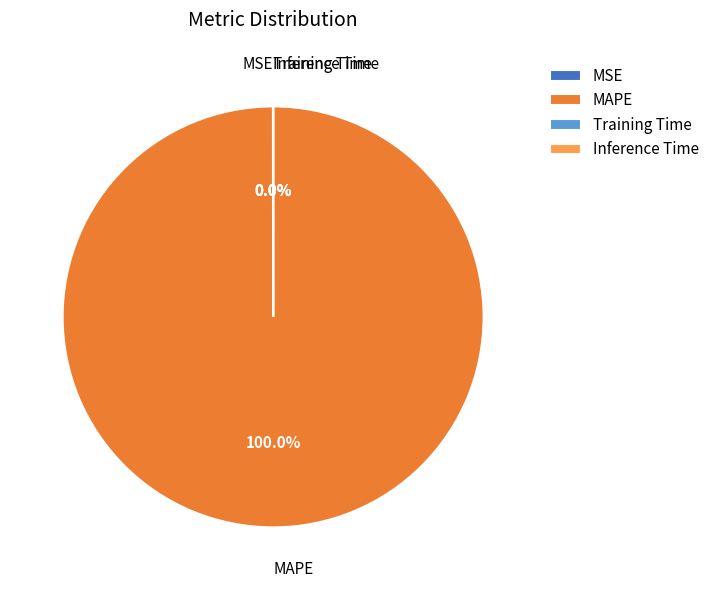

To the nearest percent, what portion does MAPE represent?

100%